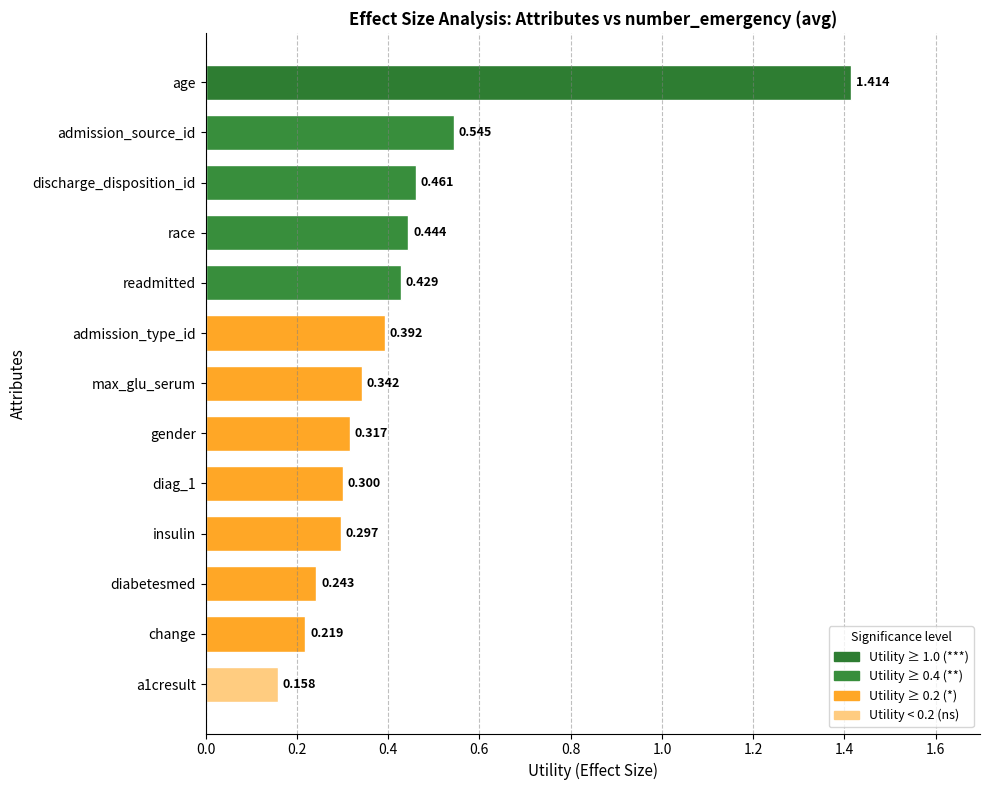

What is the label of the 10th bar from the top?

insulin